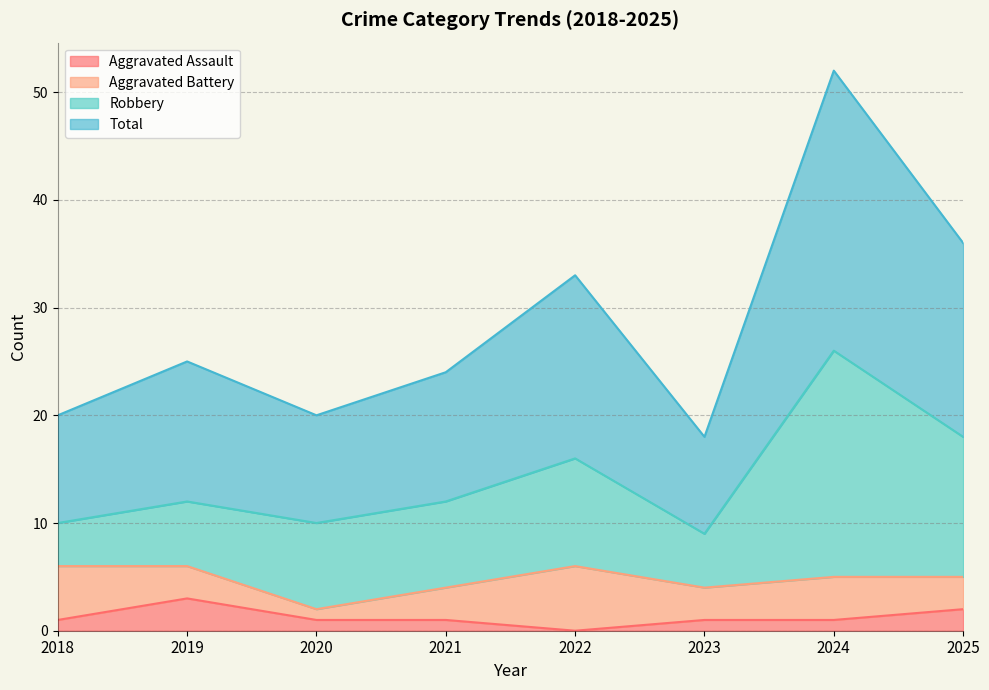

What is the maximum value for Total?

52